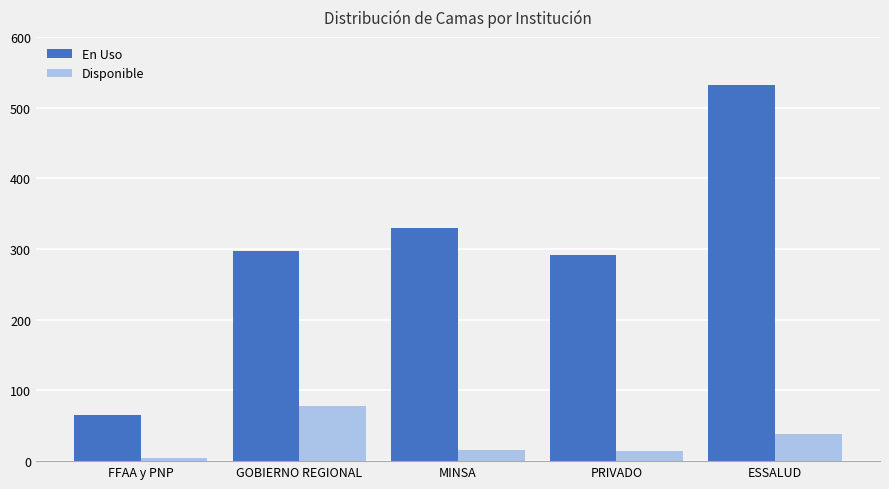

Which series has the largest range (max minus min)?

En Uso